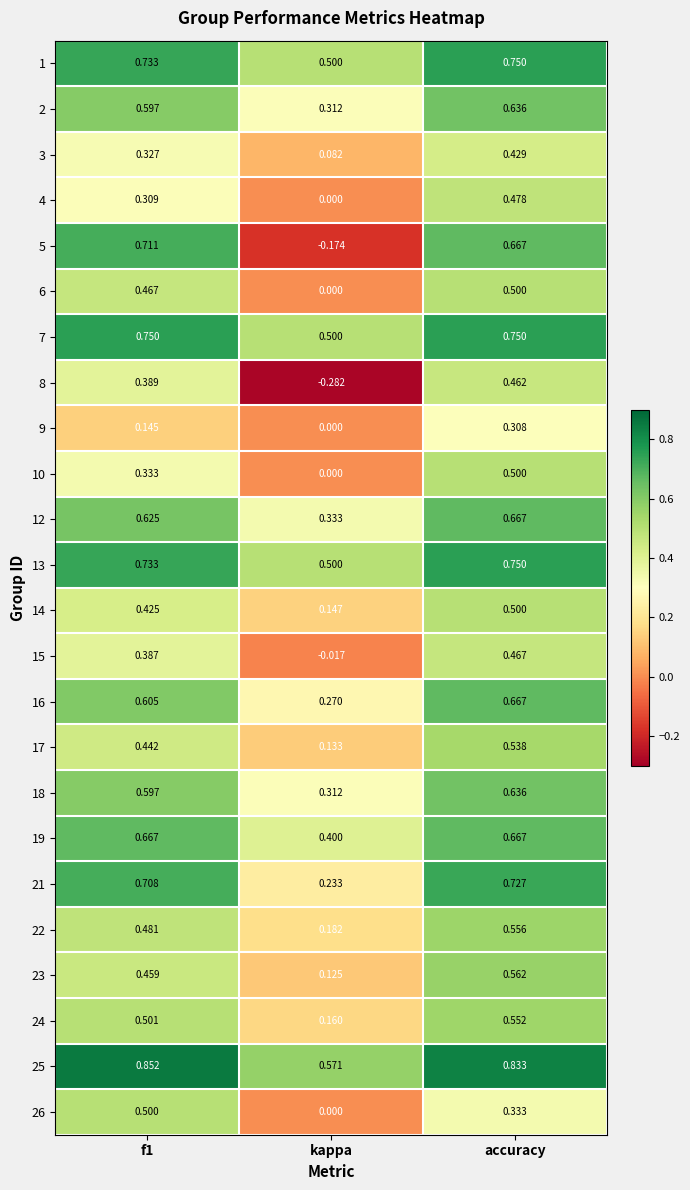

At which label is 6 closest to 0?

kappa